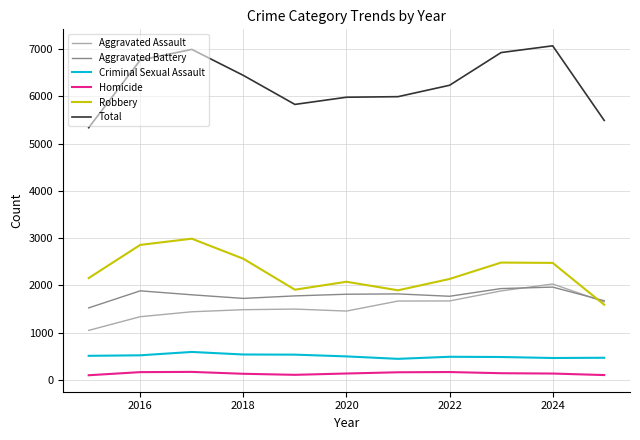

True or false: Criminal Sexual Assault and Total cross at least once.

False